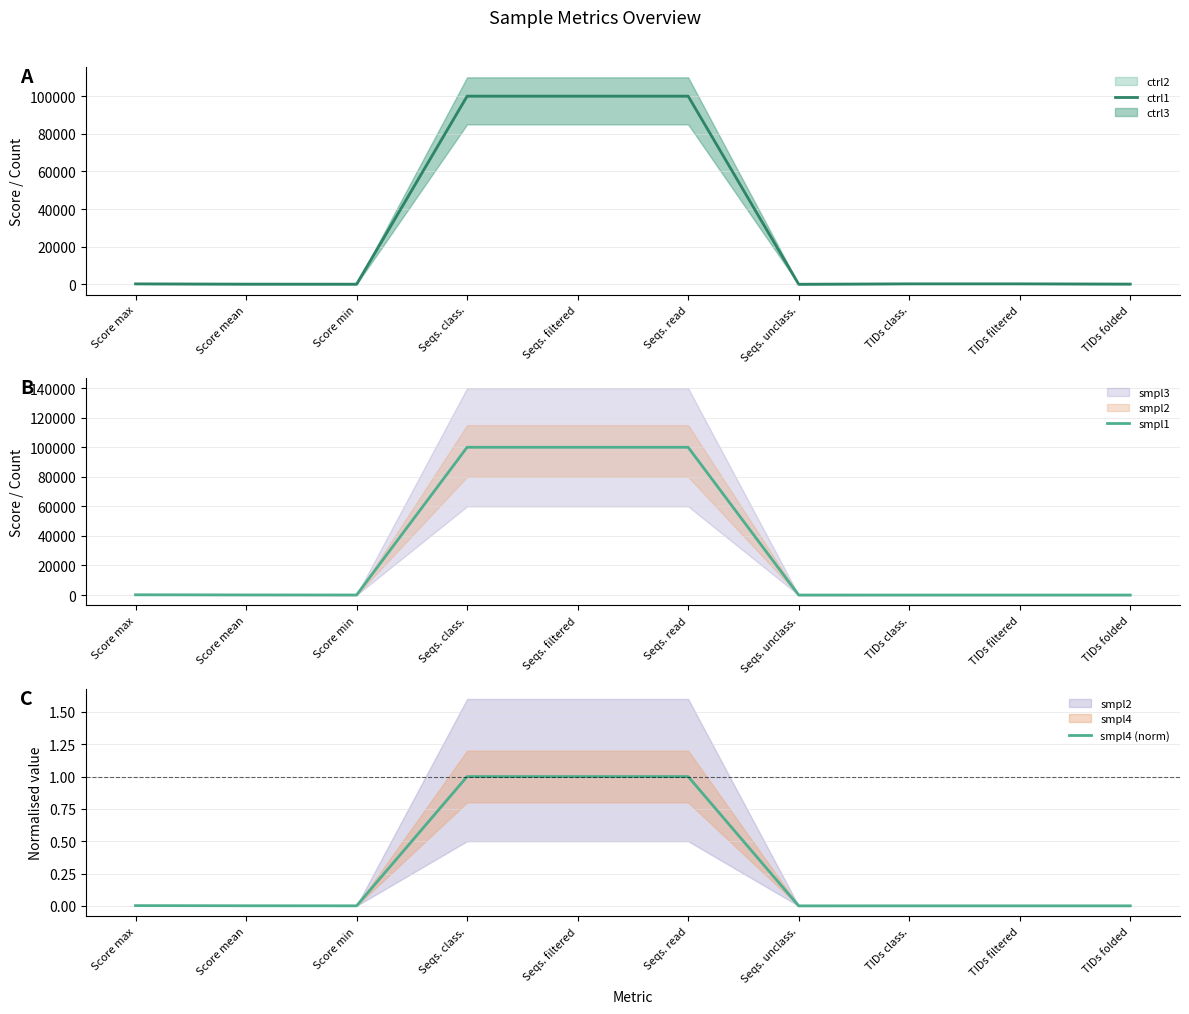

List the series in order of their peak value, highest first.

ctrl1, smpl1, smpl4 (norm)